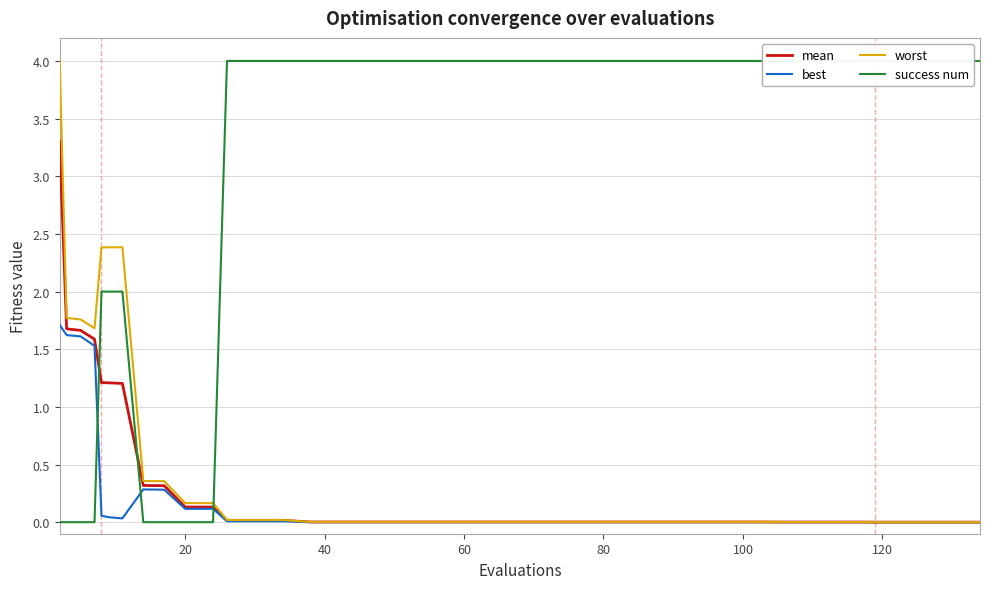

How many data points does each series have?

40